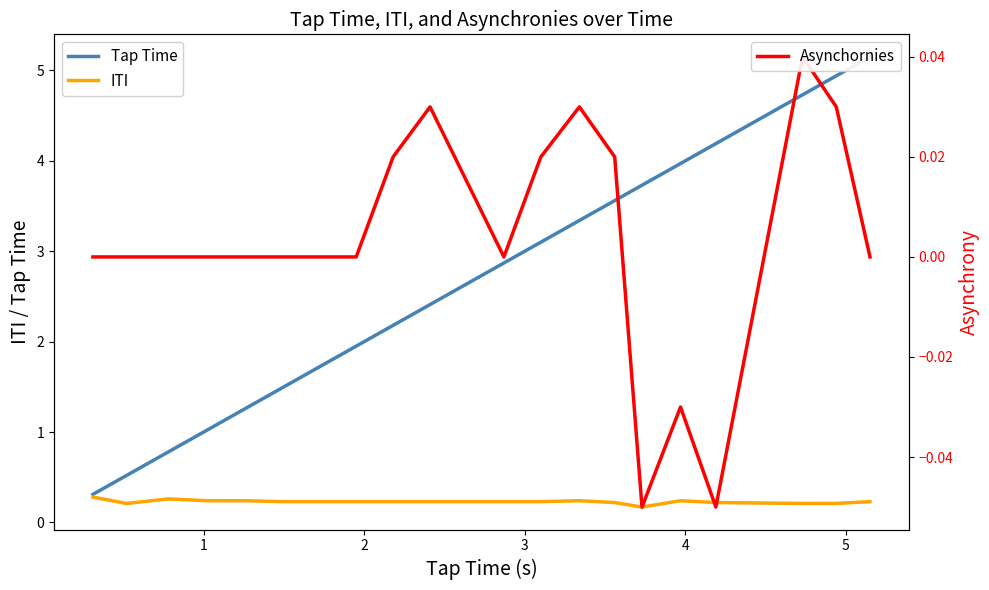

What are all the series names shown in the legend?

Tap Time, ITI, Asynchornies